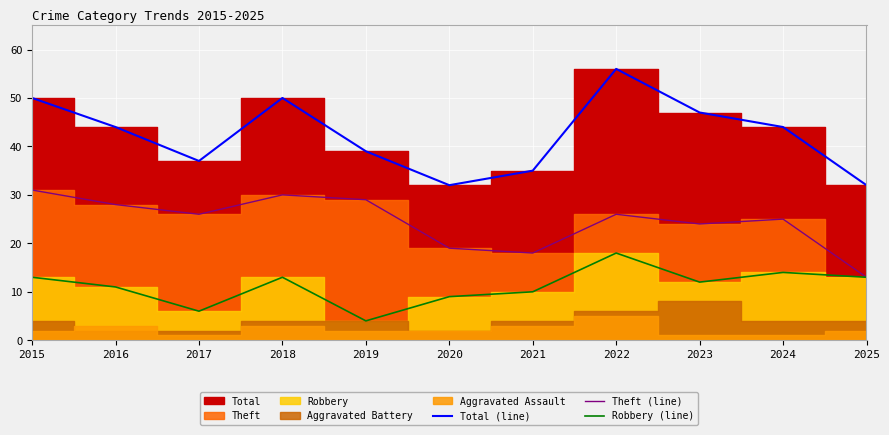

True or false: Robbery (line) and Total (line) cross at least once.

False